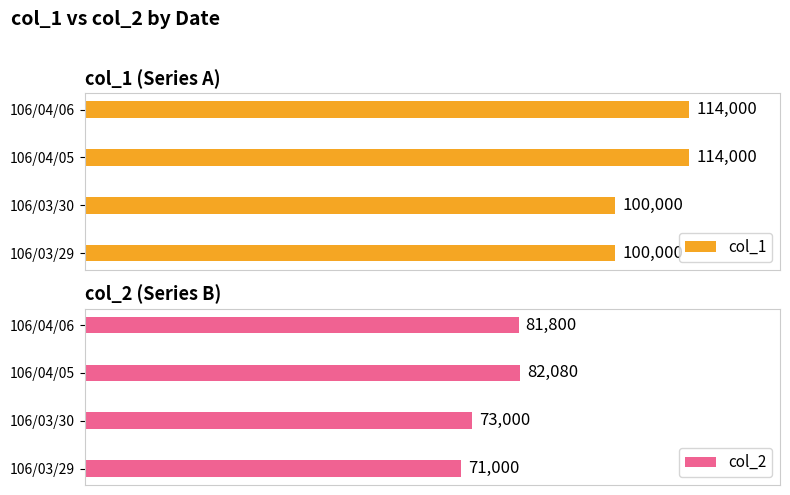

What are all the series names shown in the legend?

col_1, col_2